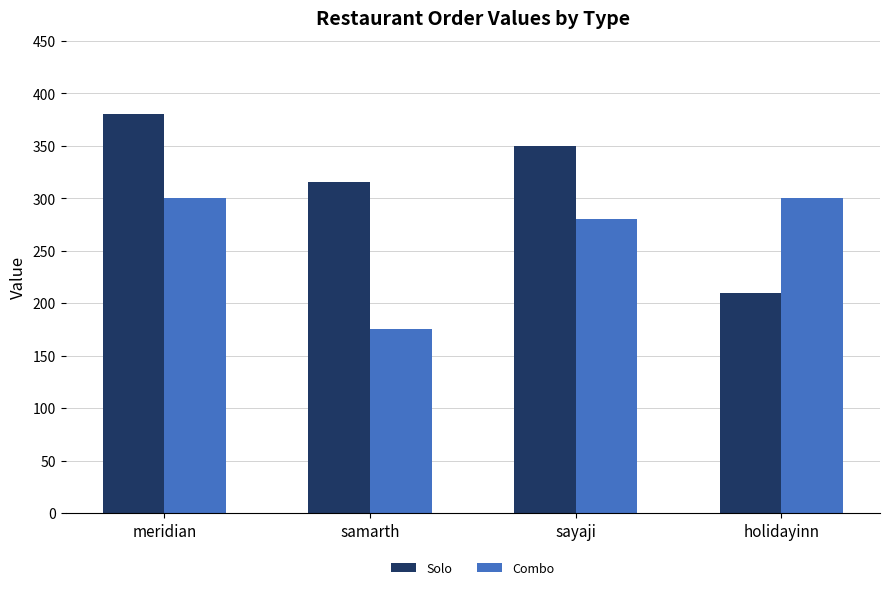

Which series has the largest total across all categories?

Solo